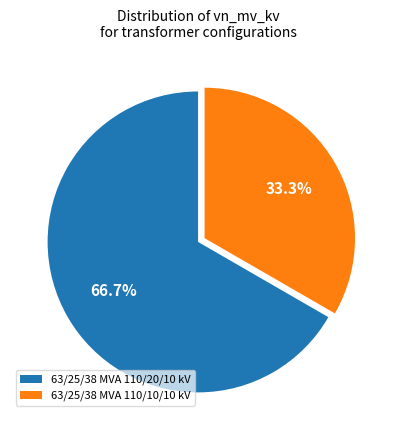

Is it true that 63/25/38 MVA 110/20/10 kV is 79% of the pie?

False